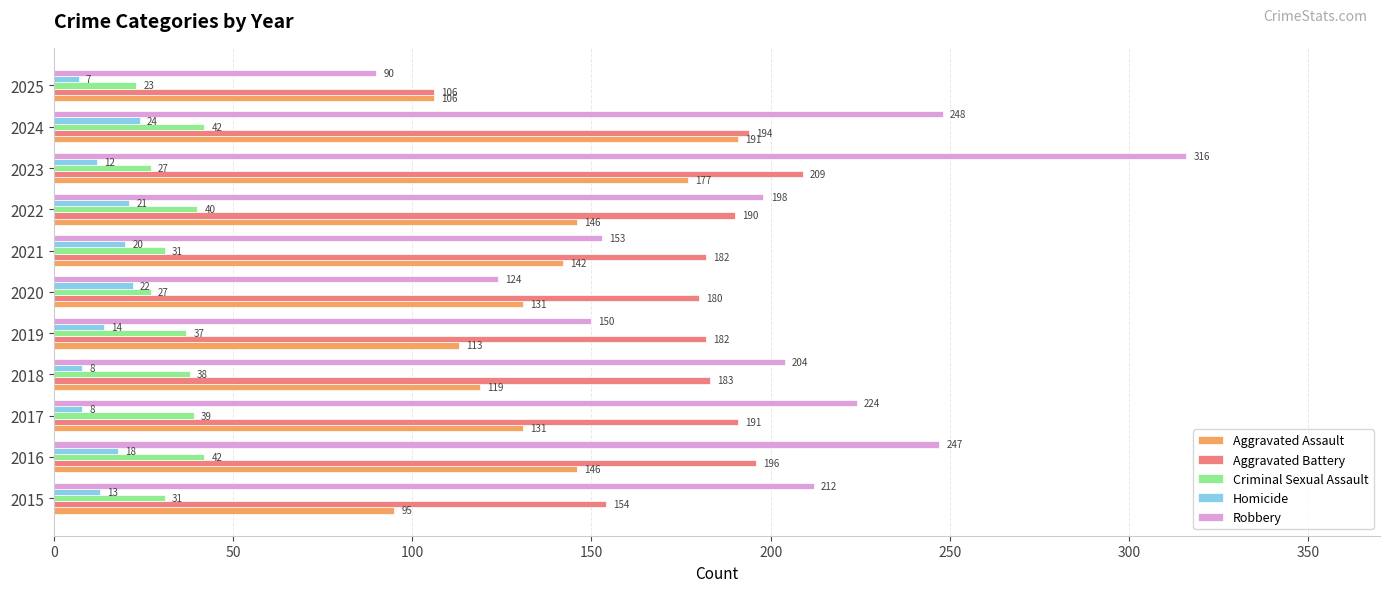

Which series has the widest spread of values?

Robbery